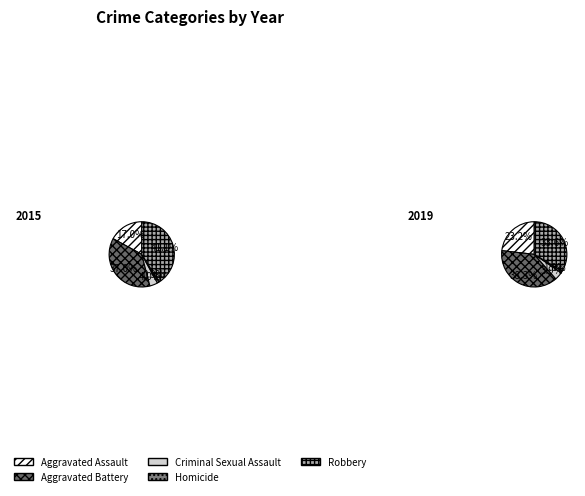

What percentage is NOT represented by Criminal Sexual Assault?

96.0%